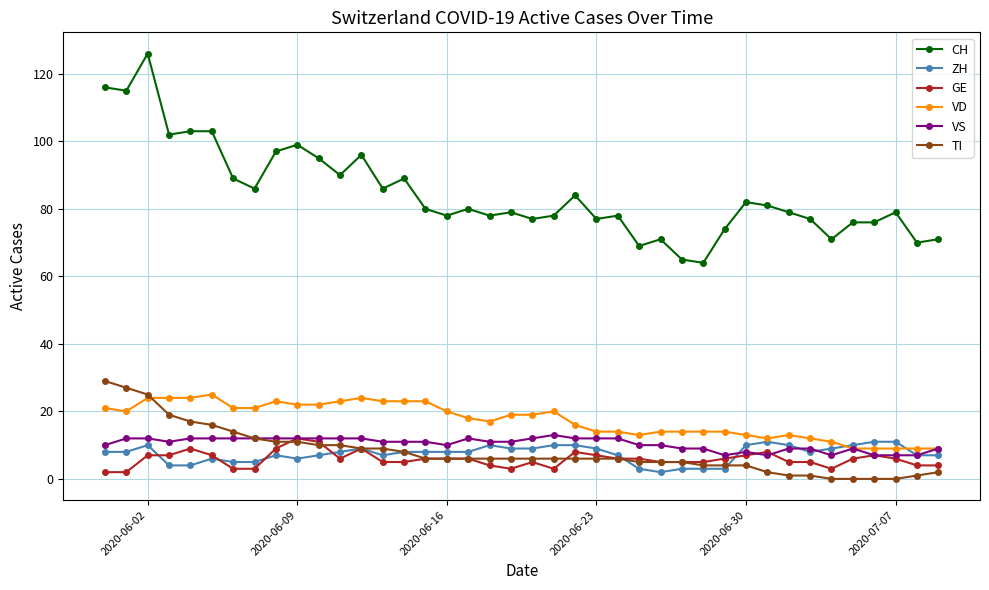

Which series has the largest total across all categories?

CH